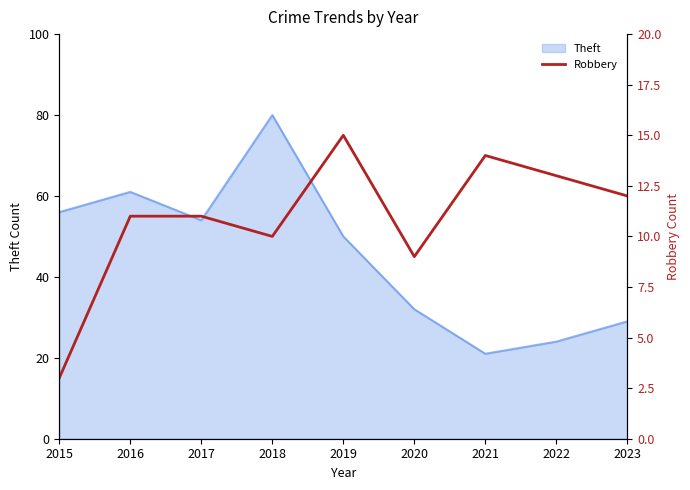

Is it true that the value at 2021 is 9?

False